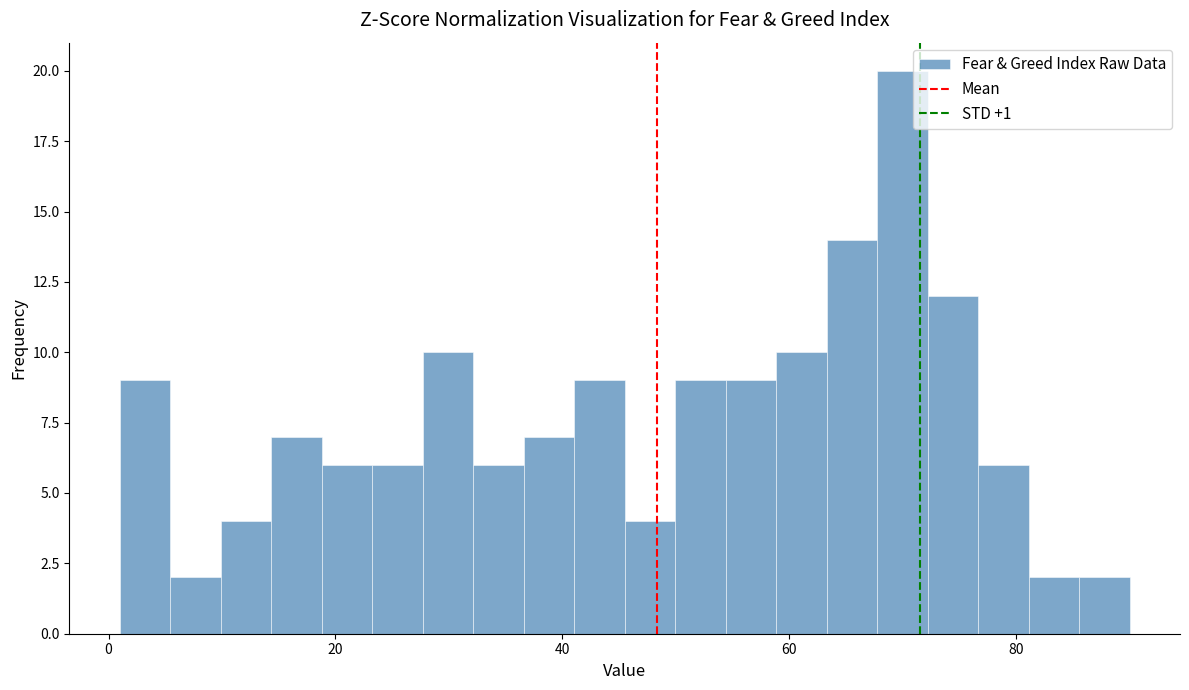

Around what value on the x-axis is the tallest bar? Give the approximate position of its centre, as read against the axis.

70